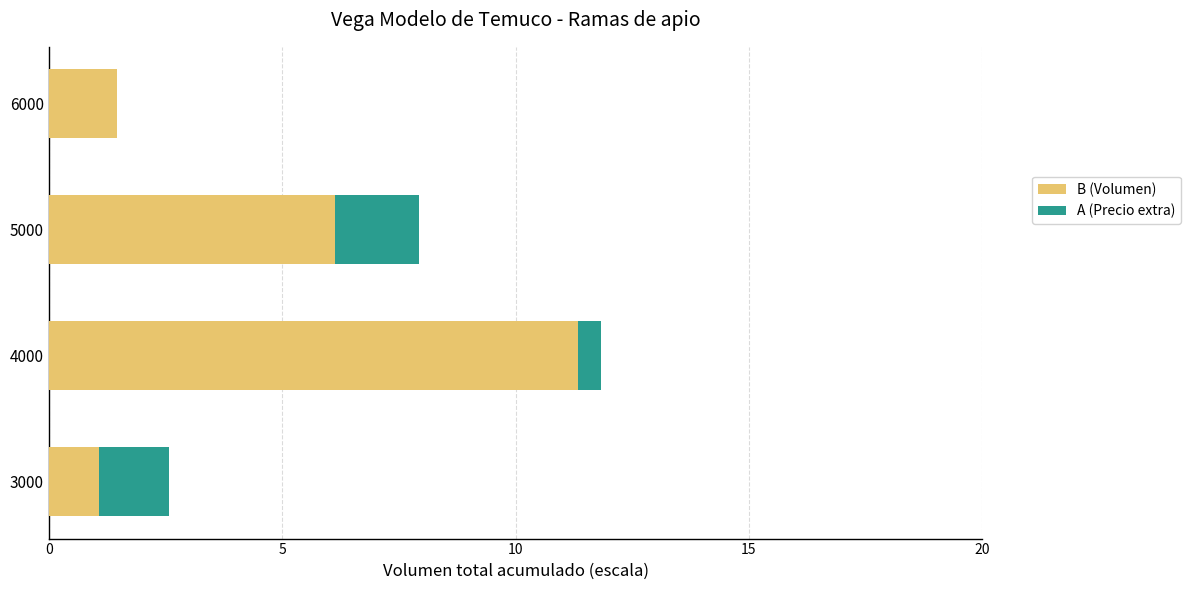

What is the total value across all series at 5000?

7.9